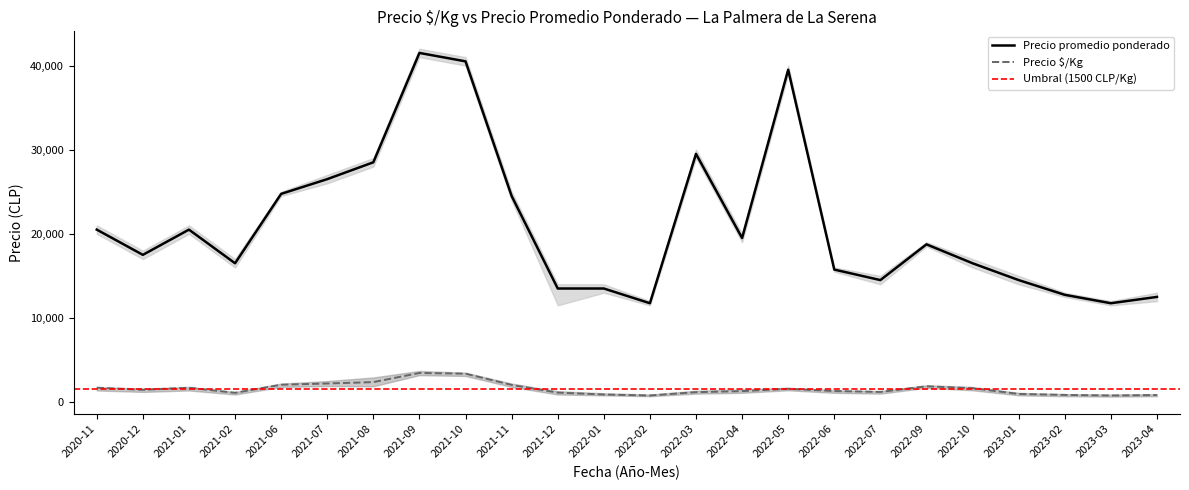

Reading left to right, what are all the values shown in this chart?

Precio promedio ponderado: 2020-11=20500	2020-12=17500	2021-01=20500	2021-02=16500	2021-06=24750	2021-07=26500	2021-08=28500	2021-09=41500	2021-10=40500	2021-11=24500	2021-12=13500	2022-01=13500	2022-02=11750	2022-03=29500	2022-04=19500	2022-05=39500	2022-06=15750	2022-07=14500	2022-09=18750	2022-10=16500	2023-01=14500	2023-02=12750	2023-03=11750	2023-04=12500
Precio mínimo: 2020-11=20000	2020-12=17000	2021-01=20000	2021-02=16000	2021-06=24500	2021-07=26000	2021-08=28000	2021-09=41000	2021-10=40000	2021-11=24000	2021-12=11500	2022-01=13000	2022-02=11500	2022-03=29000	2022-04=19000	2022-05=39000	2022-06=15500	2022-07=14000	2022-09=18500	2022-10=16000	2023-01=14000	2023-02=12500	2023-03=11500	2023-04=12000
Precio máximo: 2020-11=21000	2020-12=18000	2021-01=21000	2021-02=17000	2021-06=25000	2021-07=27000	2021-08=29000	2021-09=42000	2021-10=41000	2021-11=25000	2021-12=14000	2022-01=14000	2022-02=12000	2022-03=30000	2022-04=20000	2022-05=40000	2022-06=16000	2022-07=15000	2022-09=19000	2022-10=17000	2023-01=15000	2023-02=13000	2023-03=12000	2023-04=13000